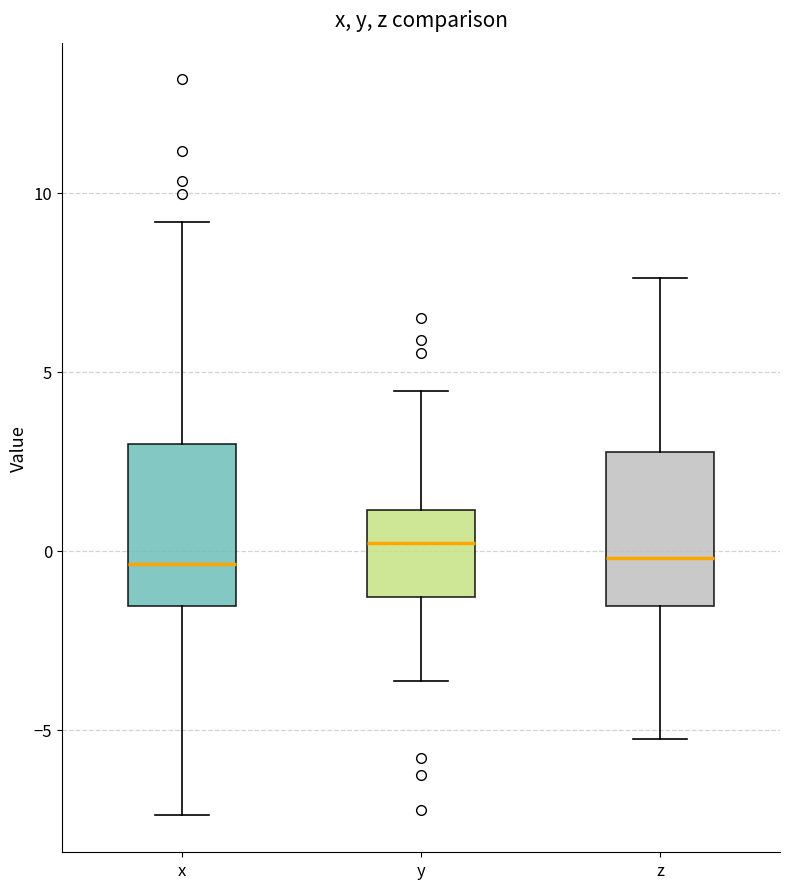

Reading left to right, transcribe this box plot: for each box, give where its median line is, the range the box spans, and where its two whiskers end, as read against the y-axis. The values are not printed on the chart, so give them approximately, as read against the axis.

x: median -0.5, box -1.5 to 3.0, whiskers -7.5 to 9.0
y: median 0.0, box -1.5 to 1.0, whiskers -3.5 to 4.5
z: median 0.0, box -1.5 to 3.0, whiskers -5.5 to 7.5